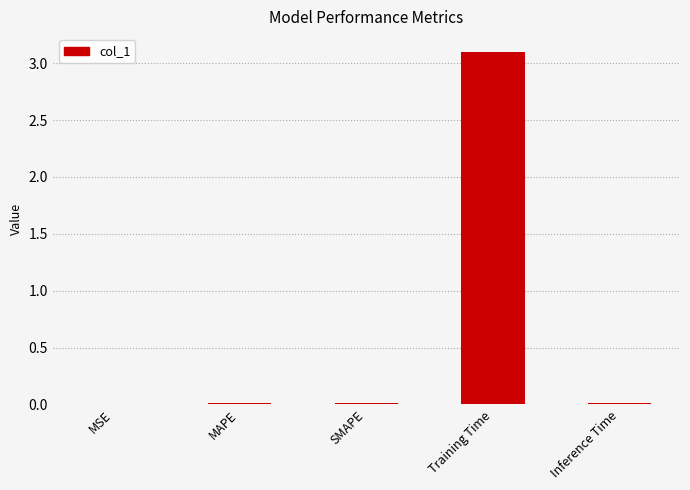

Are the bars grouped side by side (vs. stacked)?

No